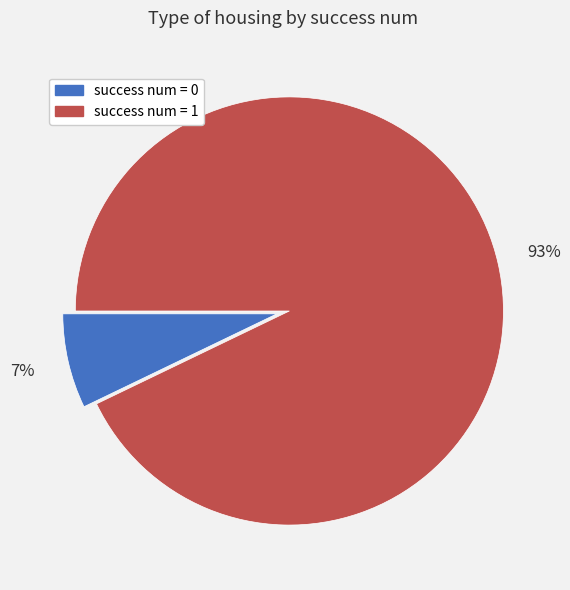

Which category has the biggest portion of the pie?

success num = 1